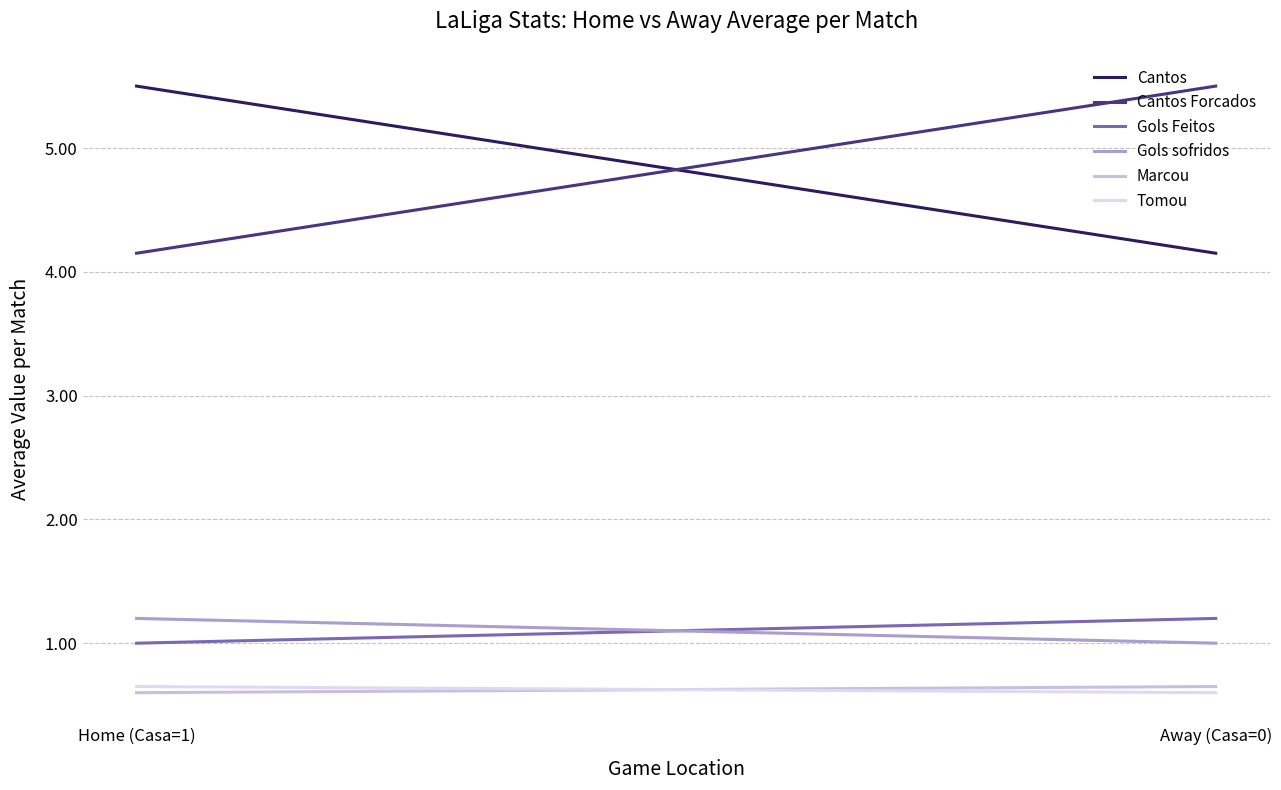

Reading left to right, extract all data points from this chart.

Cantos: Home (Casa=1)=5.5	Away (Casa=0)=4.2
Cantos Forcados: Home (Casa=1)=4.2	Away (Casa=0)=5.5
Gols Feitos: Home (Casa=1)=1.0	Away (Casa=0)=1.2
Gols sofridos: Home (Casa=1)=1.2	Away (Casa=0)=1.0
Marcou: Home (Casa=1)=0.6	Away (Casa=0)=0.7
Tomou: Home (Casa=1)=0.7	Away (Casa=0)=0.6